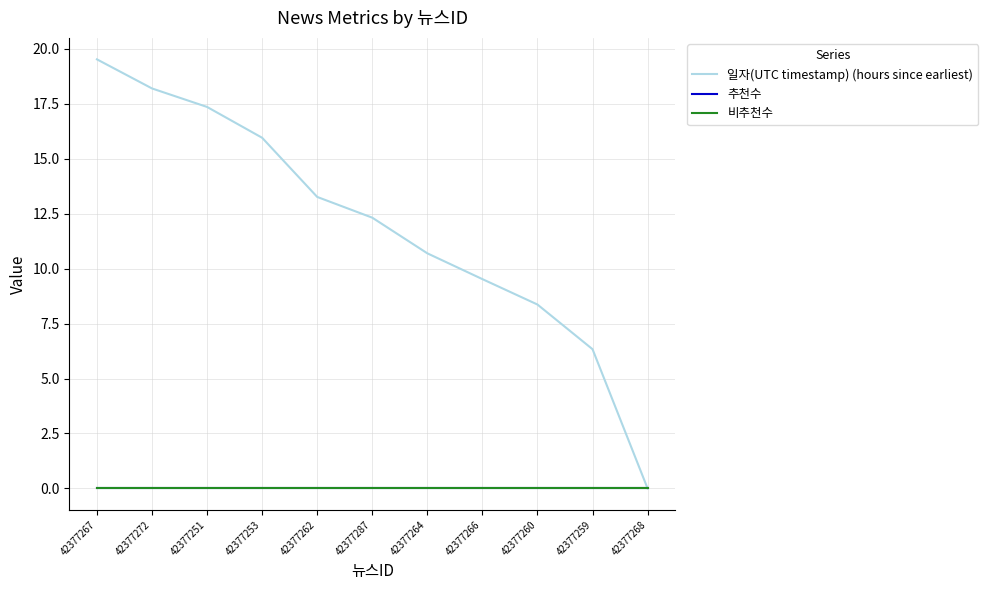

Does the chart display data point markers on the line(s)?

No